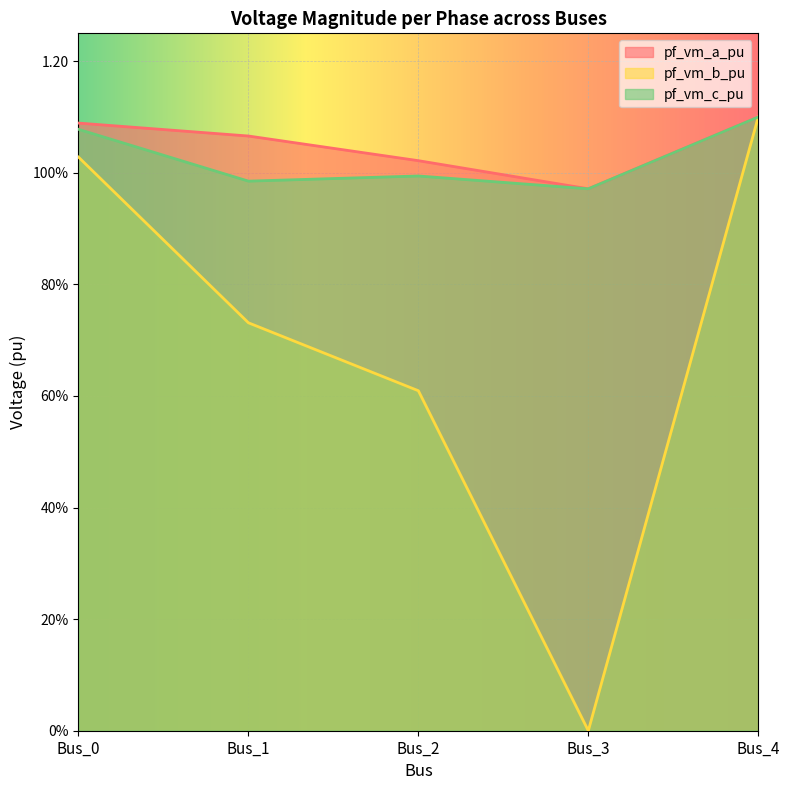

Where is the first local maximum for pf_vm_c_pu?

Bus_2